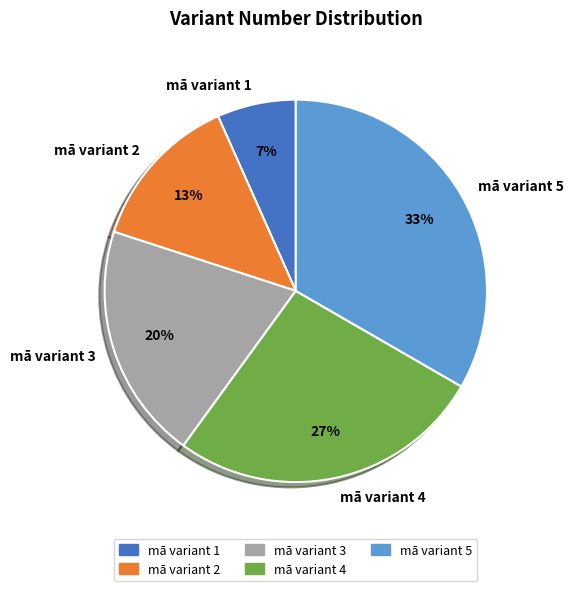

Is there a majority slice in this chart?

No